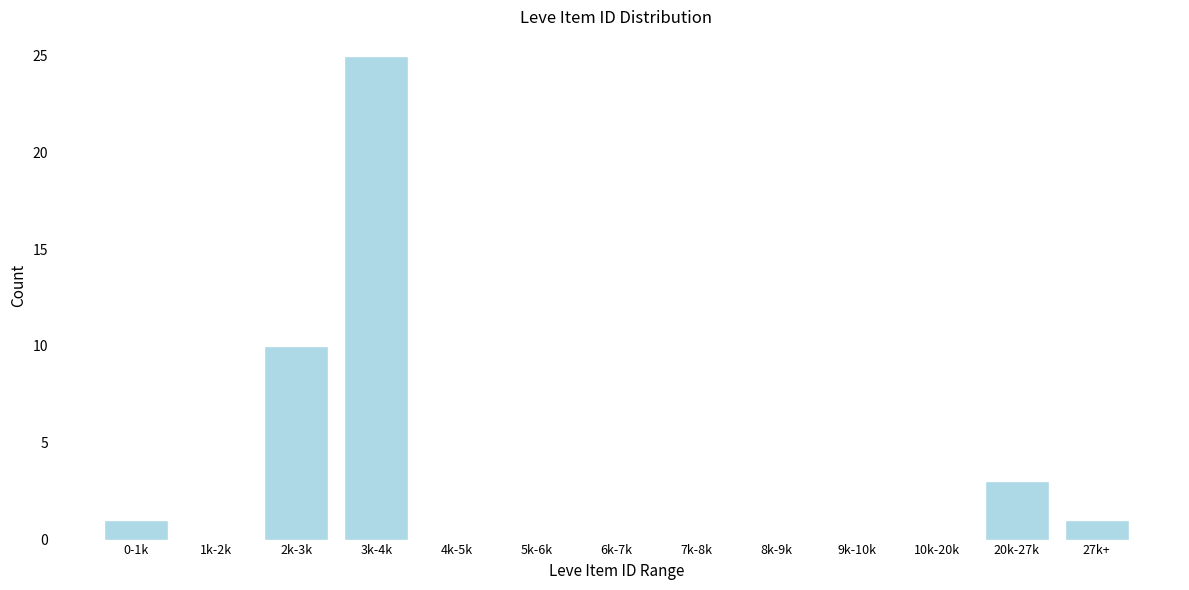

Reading left to right, transcribe all the data shown in this chart.

0-1k=1	1k-2k=0	2k-3k=10	3k-4k=25	4k-5k=0	5k-6k=0	6k-7k=0	7k-8k=0	8k-9k=0	9k-10k=0	10k-20k=0	20k-27k=3	27k+=1